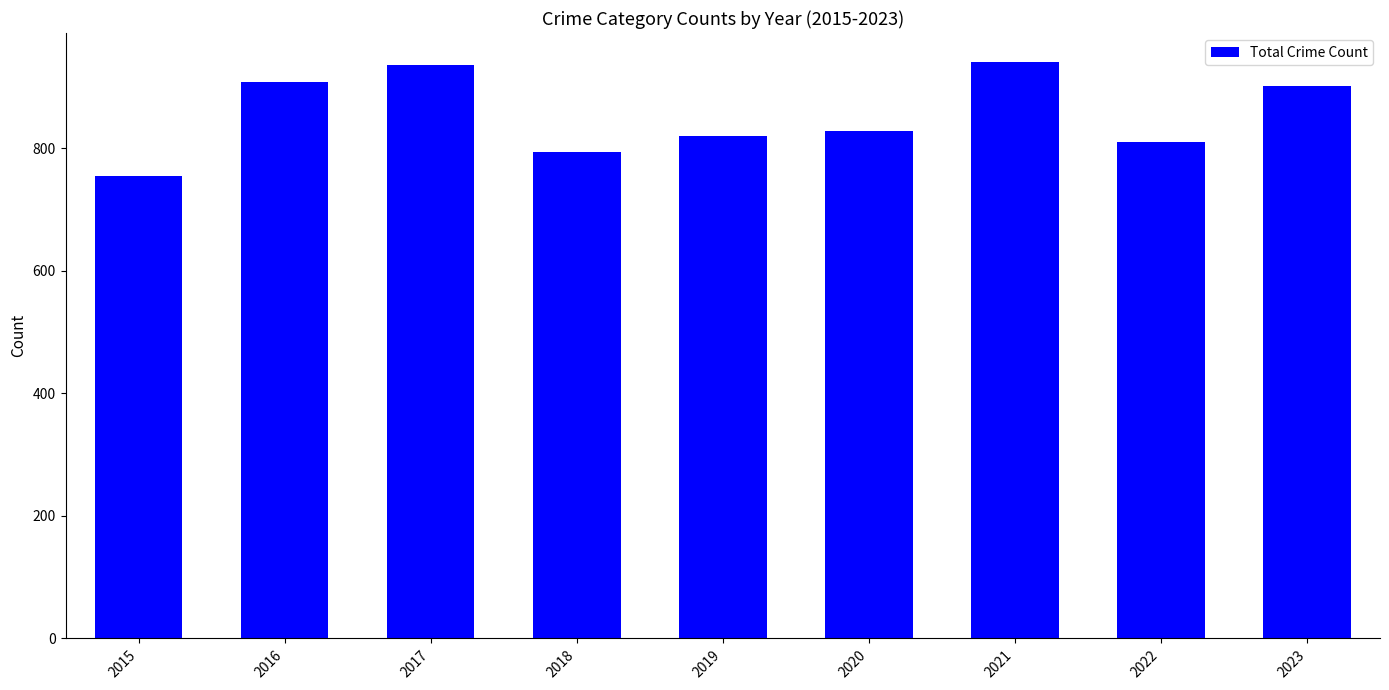

How many data points are less than 828?

4